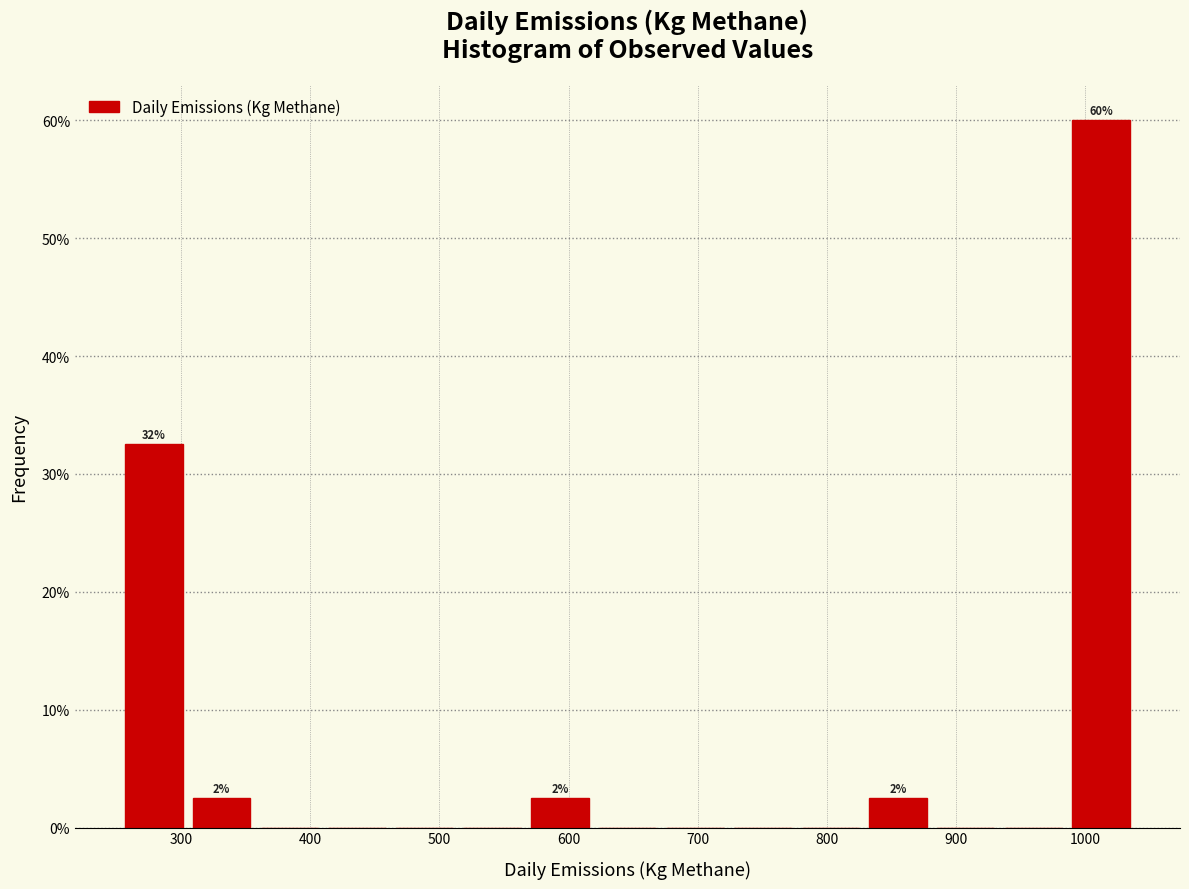

Which range on the x-axis has the tallest bar?

990 to 1040